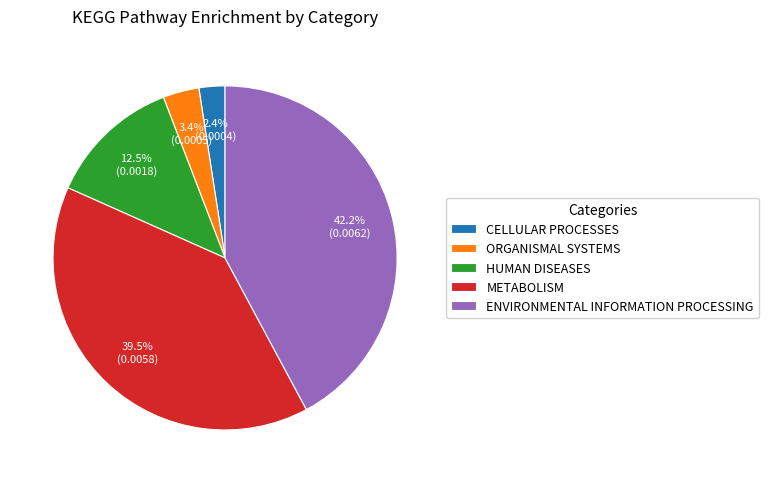

What is the largest slice in the pie chart?

ENVIRONMENTAL INFORMATION PROCESSING